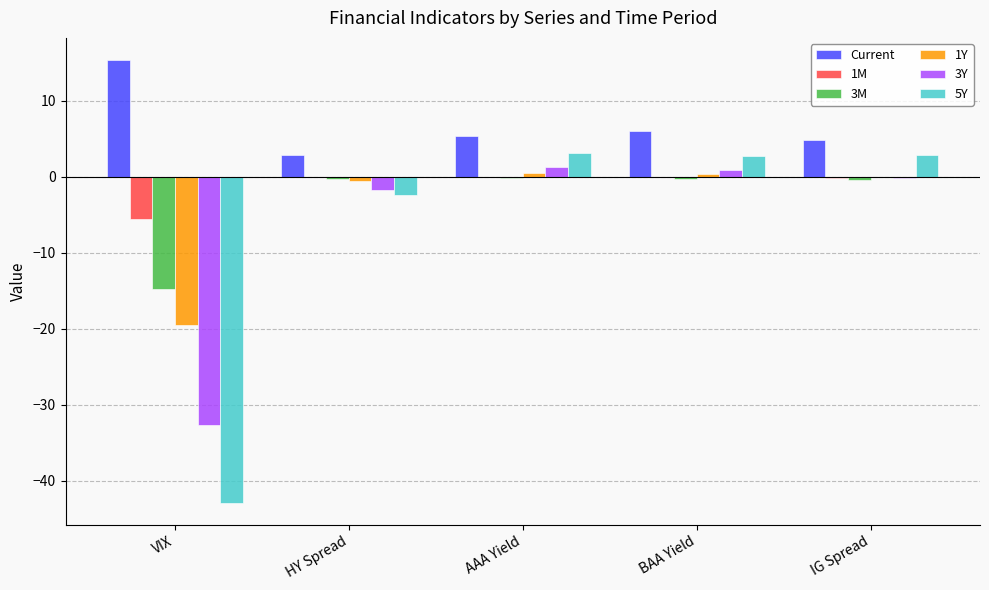

How many categories are shown in the chart?

5